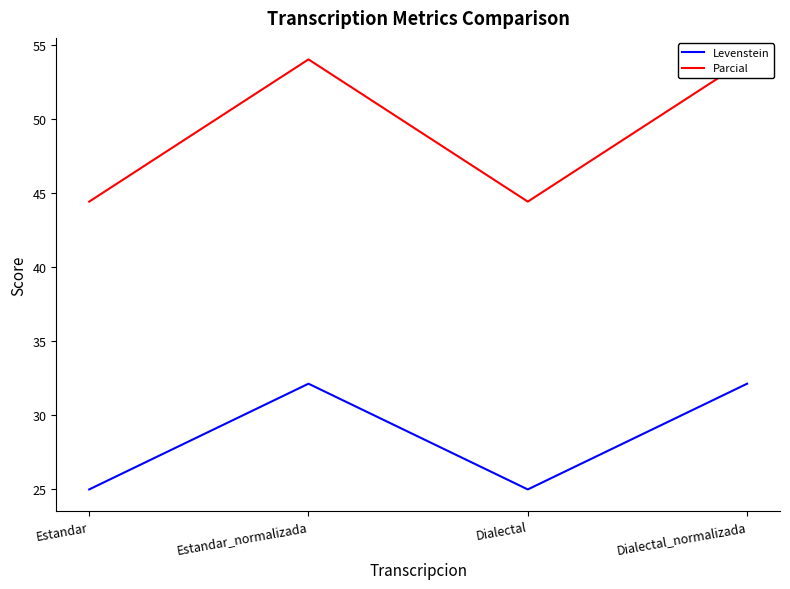

The value of Levenstein at Dialectal is 25.0. True or false?

True